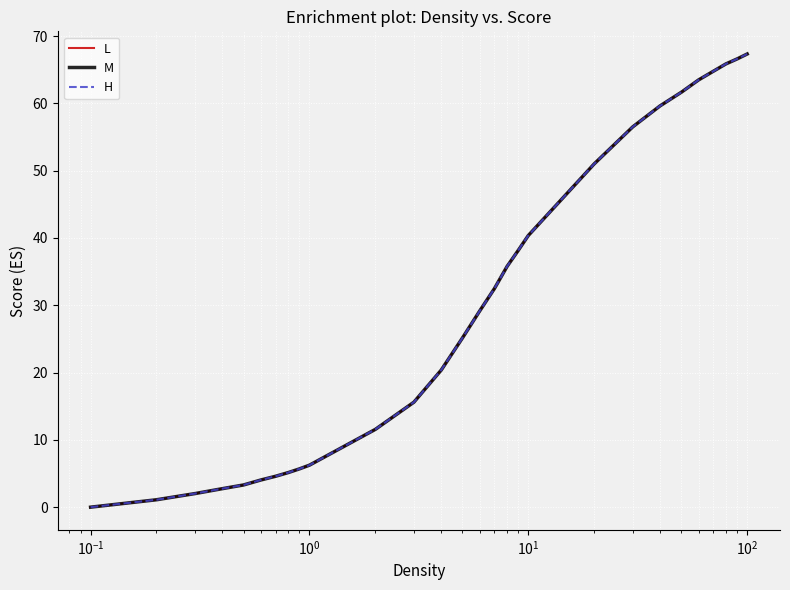

Is this an area chart (filled region under the line)?

No